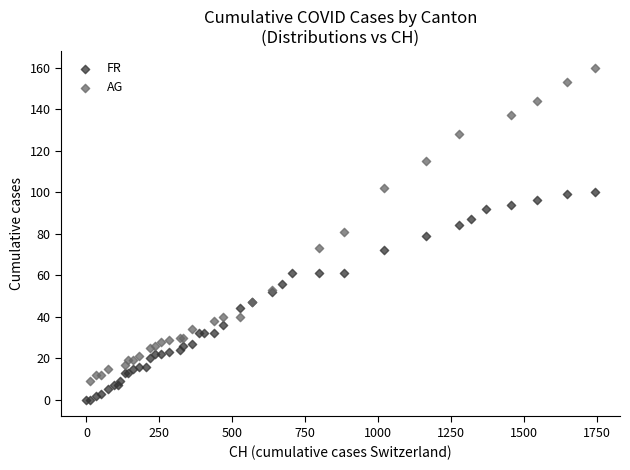

Which series contains the highest Y value?

AG